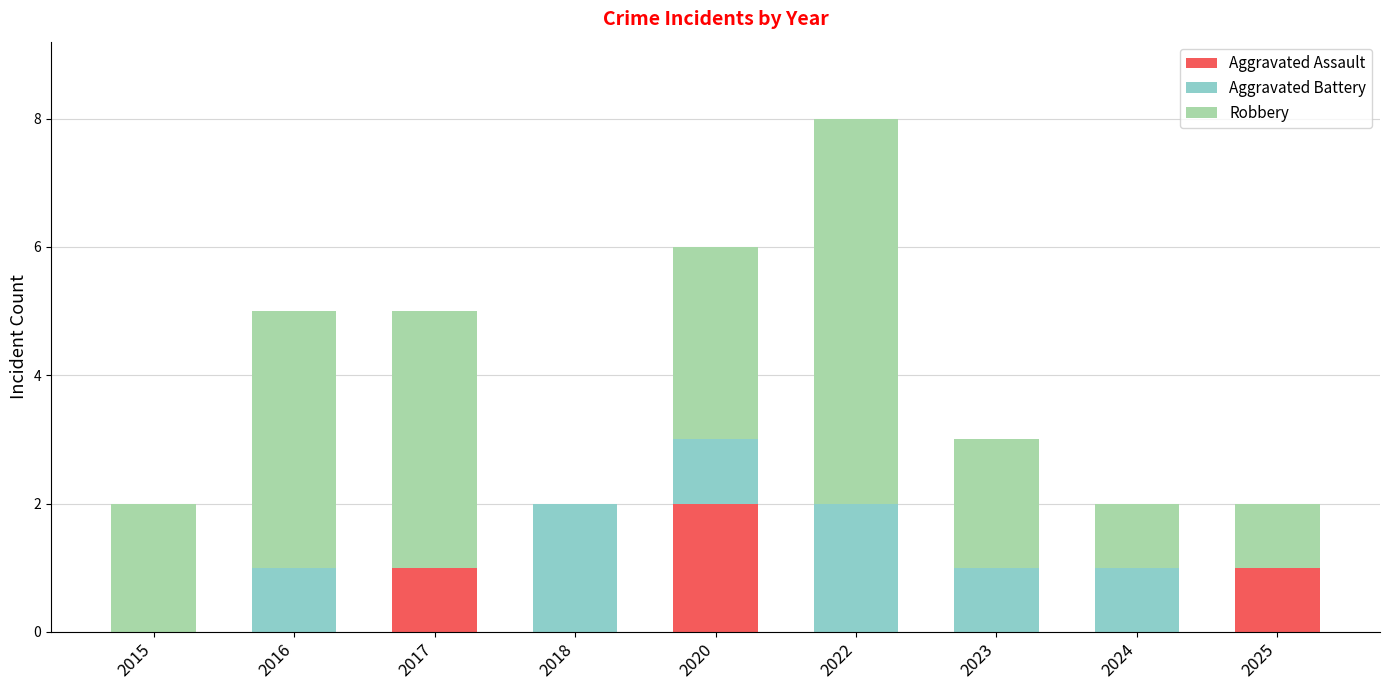

Are the bars grouped side by side (vs. stacked)?

No